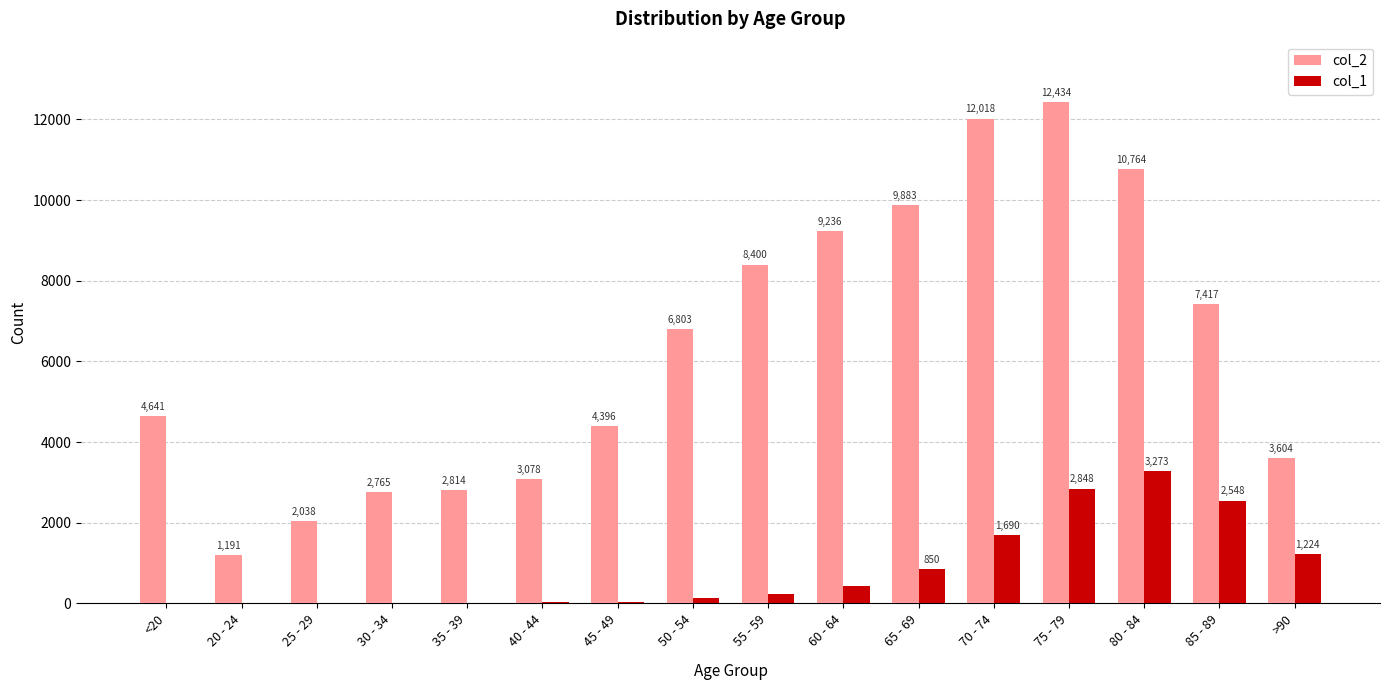

Is the value of col_2 at 50 - 54 greater than the value of col_1 at 70 - 74?

Yes